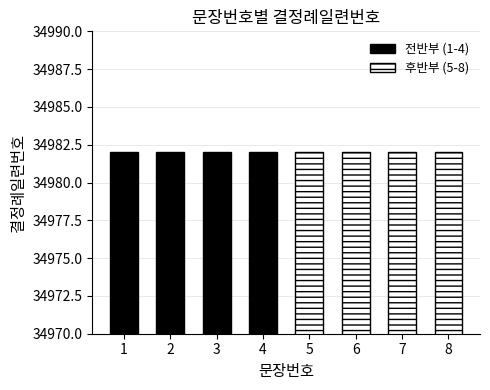

True or false: the data shows 2 at 3.

False